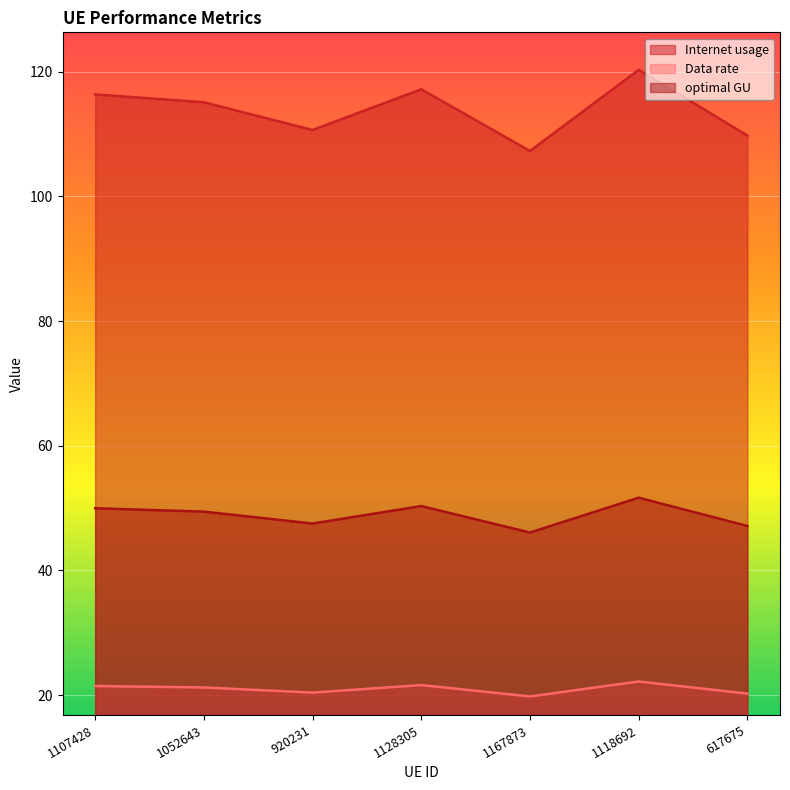

At how many categories does at least one series exceed 47?

7